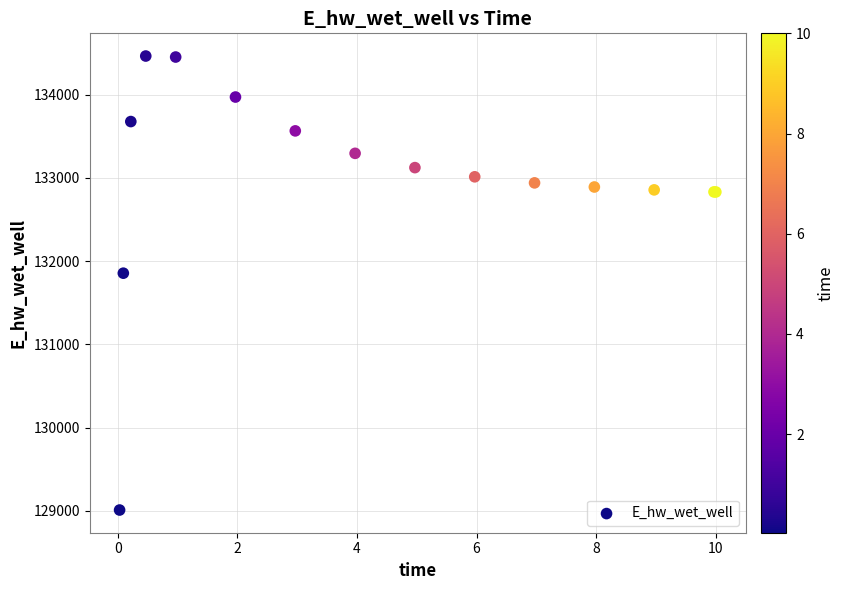

What Y value in the scatter plot is closest to 131737?

131855.6